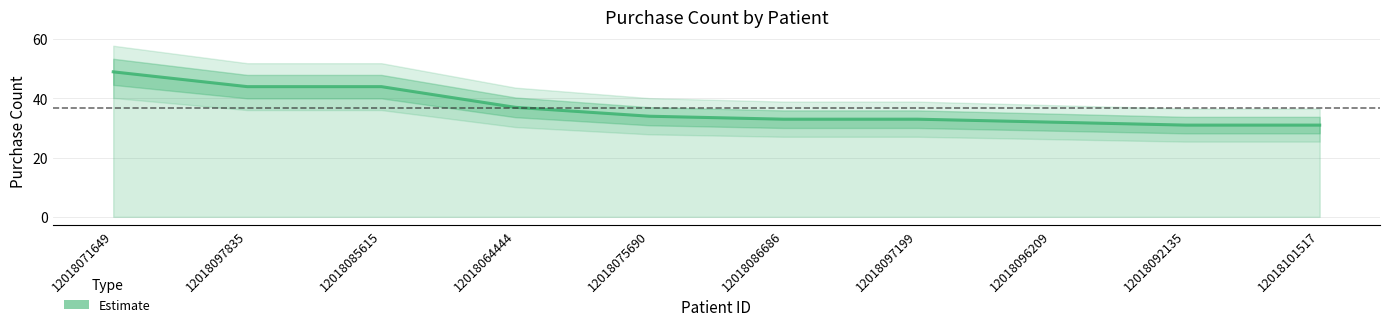

What is the change in value from 12018097199 to 12018096209?

-1